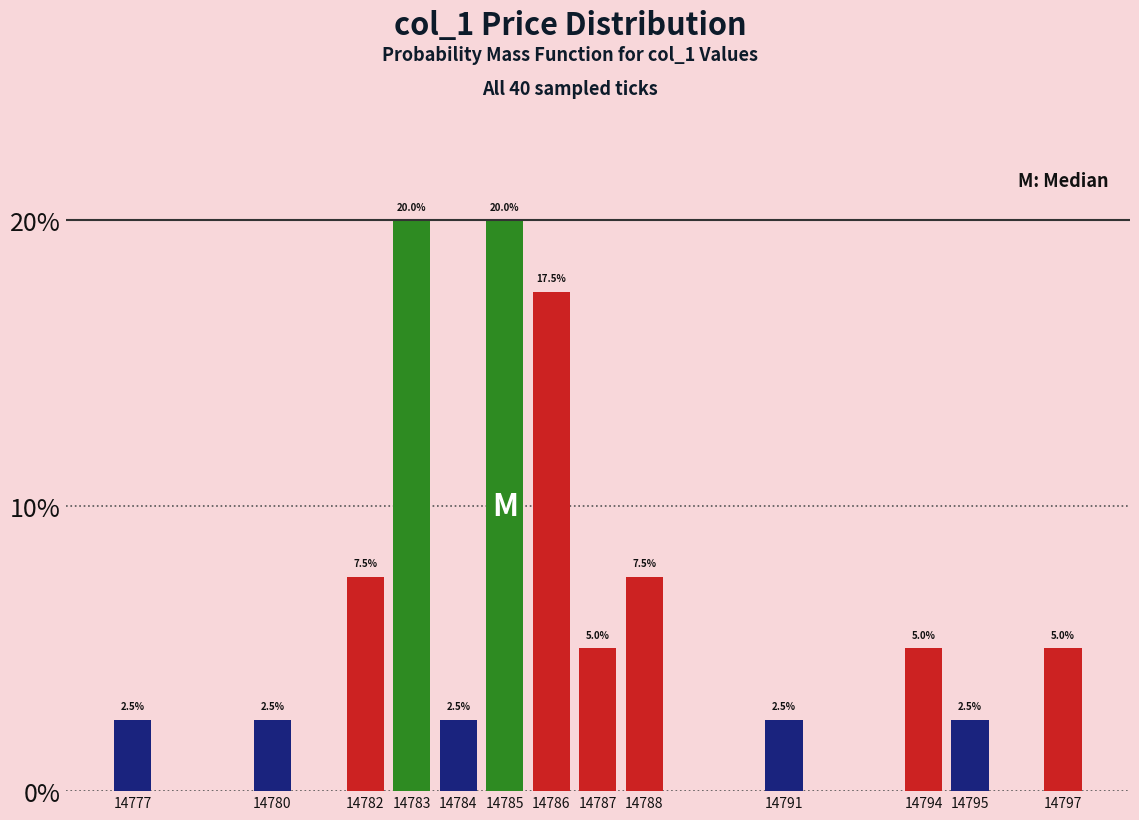

Reading left to right, list all the values displayed in this chart.

14777=2.5	14780=2.5	14782=7.5	14783=20.0	14784=2.5	14785=20.0	14786=17.5	14787=5.0	14788=7.5	14791=2.5	14794=5.0	14795=2.5	14797=5.0